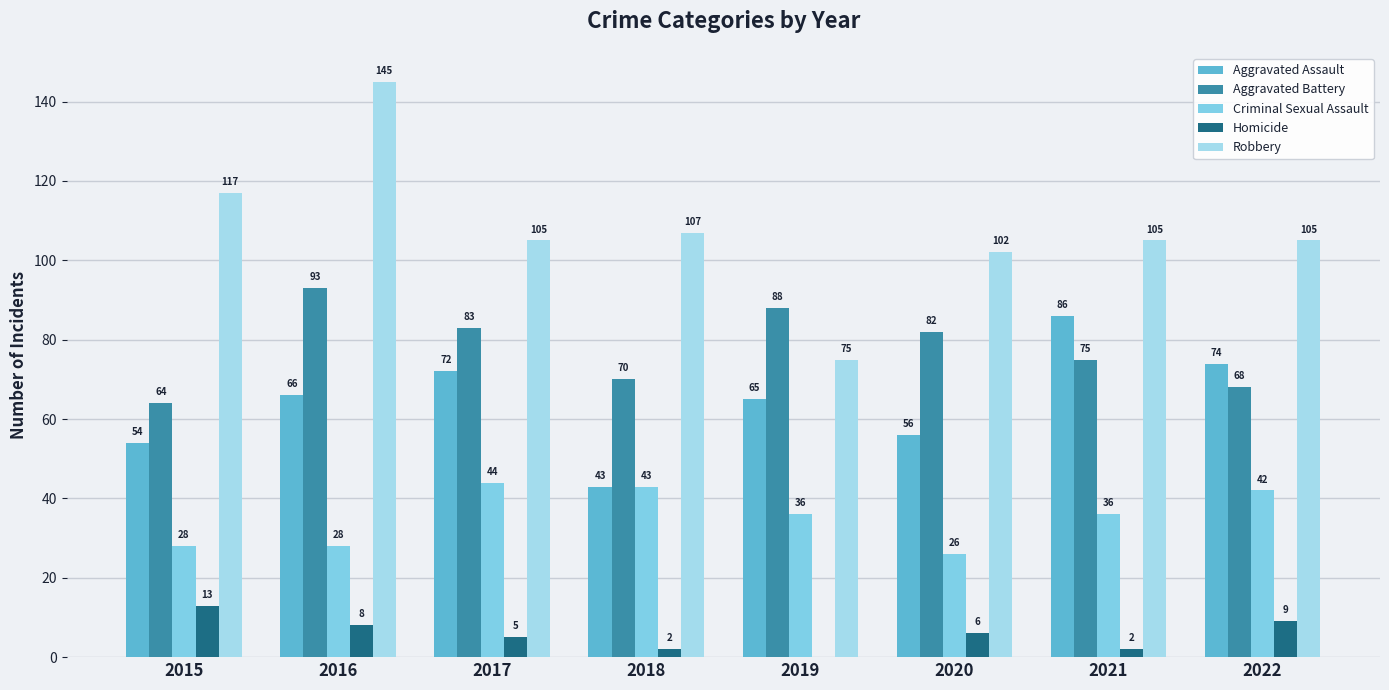

What is the total value across all series at 2016?

340